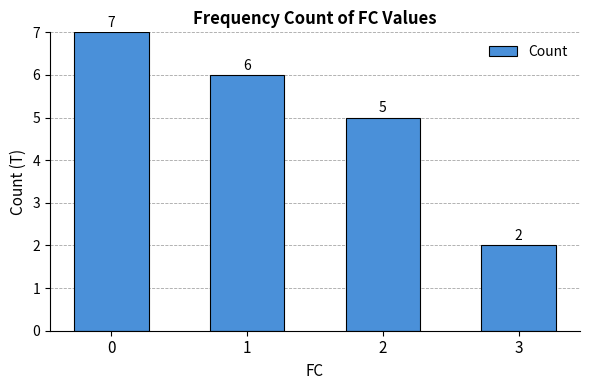

The value at 1 is 2. True or false?

False